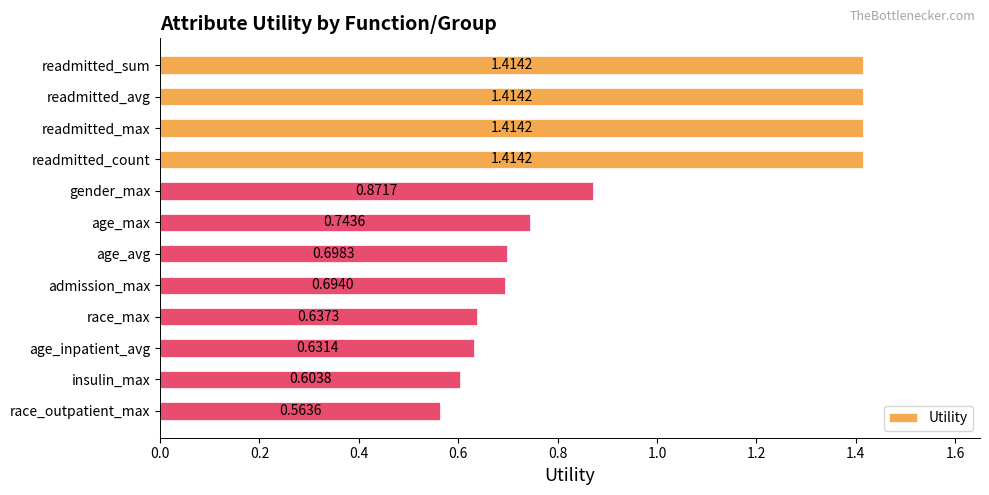

Count the number of categories in the chart.

12